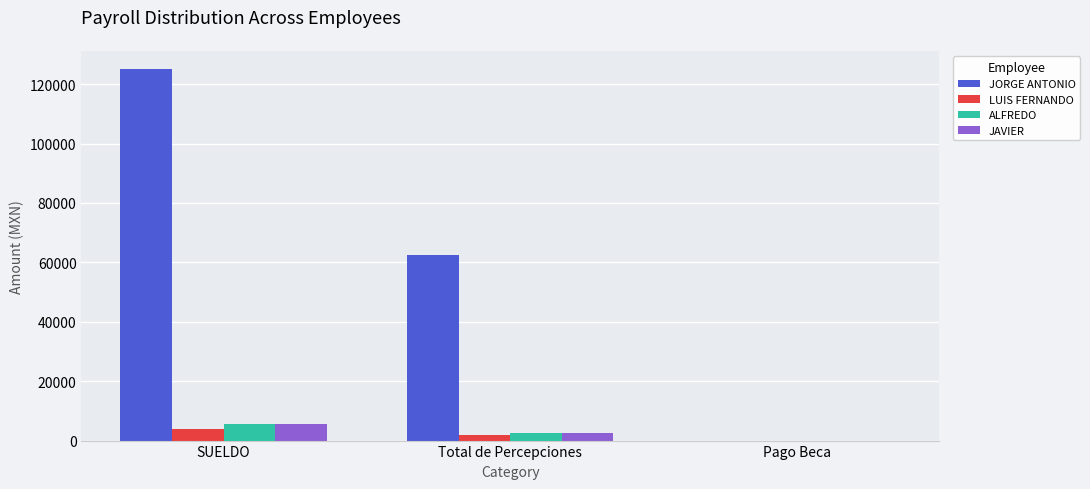

At which category is the sum across all series the highest?

SUELDO